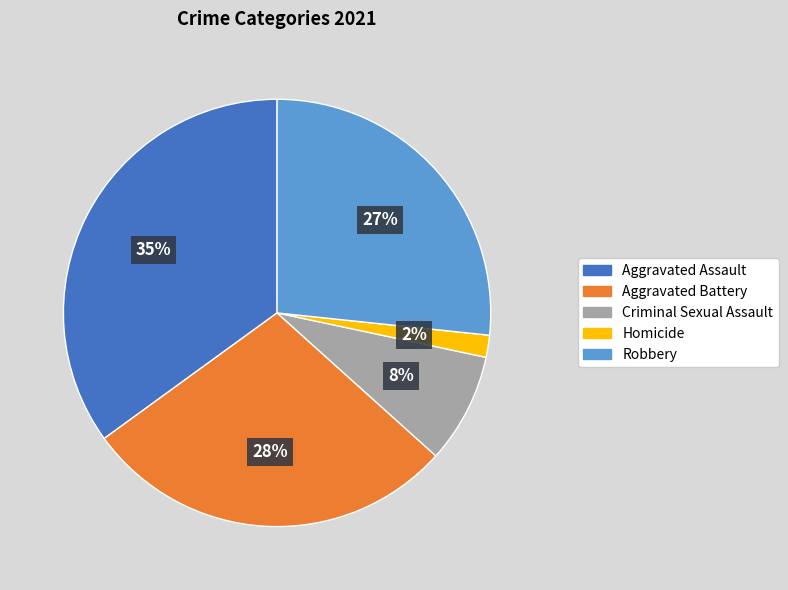

Between Criminal Sexual Assault and Aggravated Battery, which is larger?

Aggravated Battery